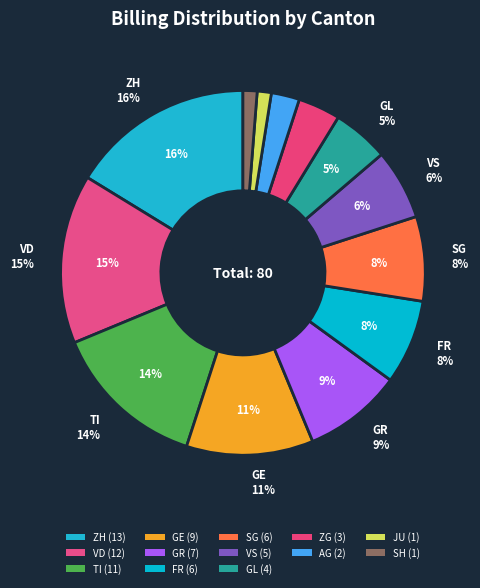

What is the change in value from VD to GR?

-5